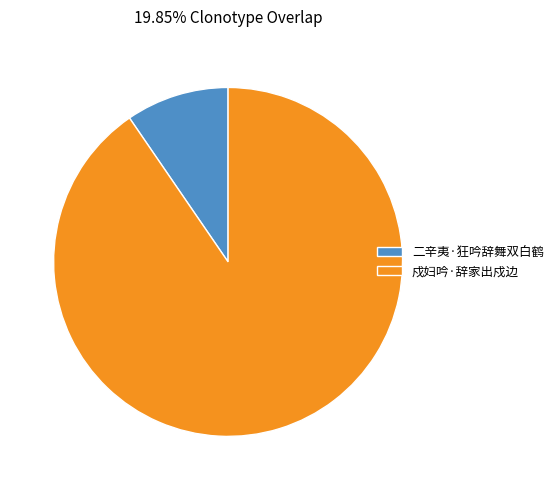

Which has a higher value, 二辛夷·狂吟辞舞双白鹤 or 戍妇吟·辞家出戍边?

戍妇吟·辞家出戍边